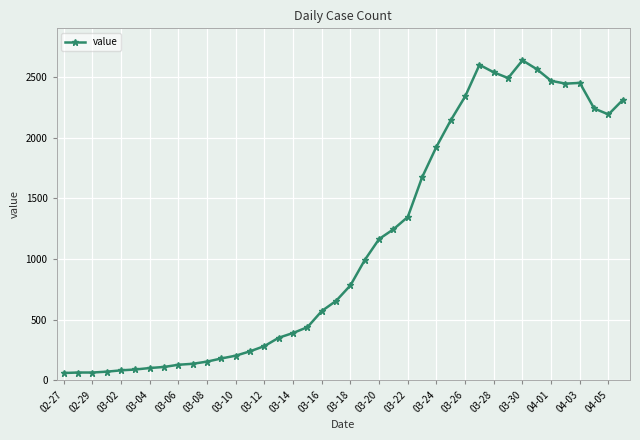

What is the greatest value displayed?

2639